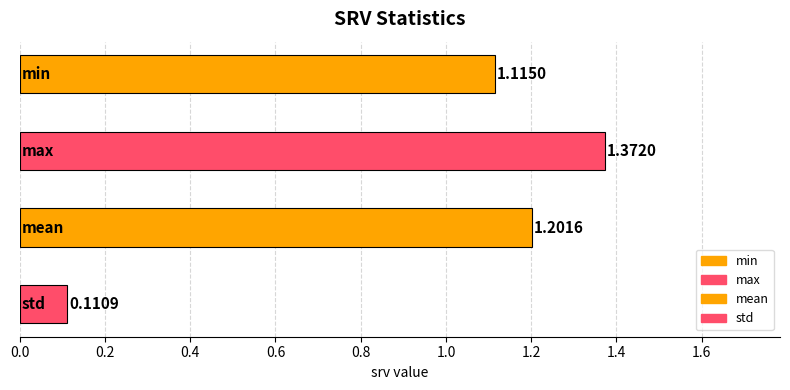

What is the difference between the second highest and second lowest values?

0.1